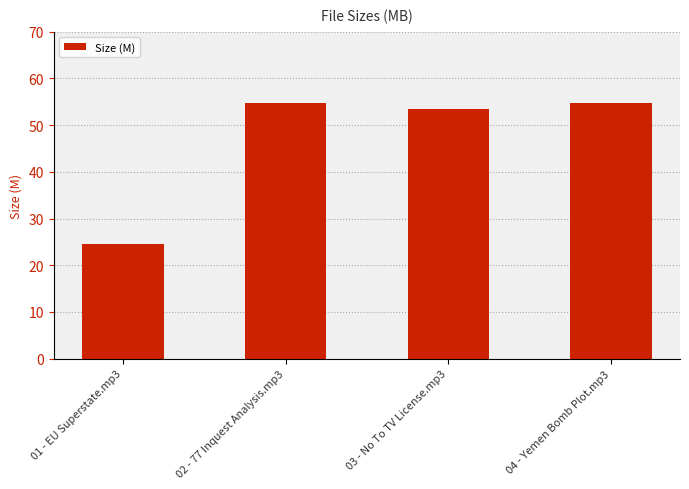

What is the label of the 3rd bar from the left?

03 - No To TV License.mp3